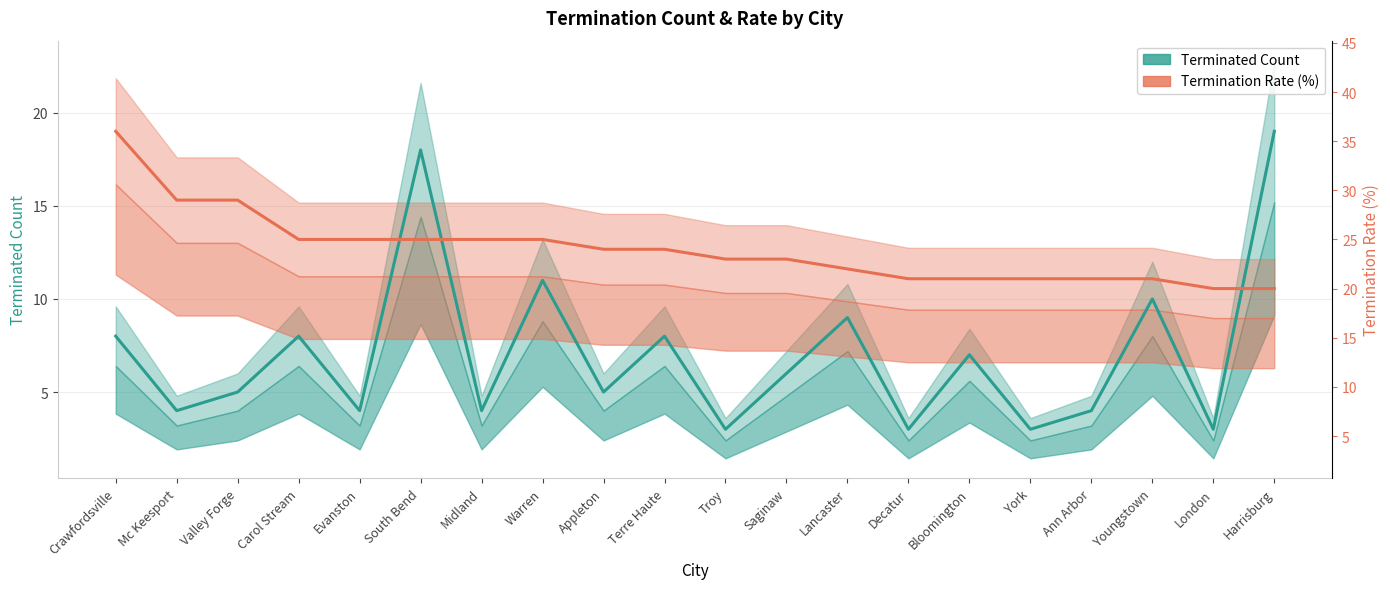

What is the difference between the maximum and minimum values in the Terminated Count series?

16.0